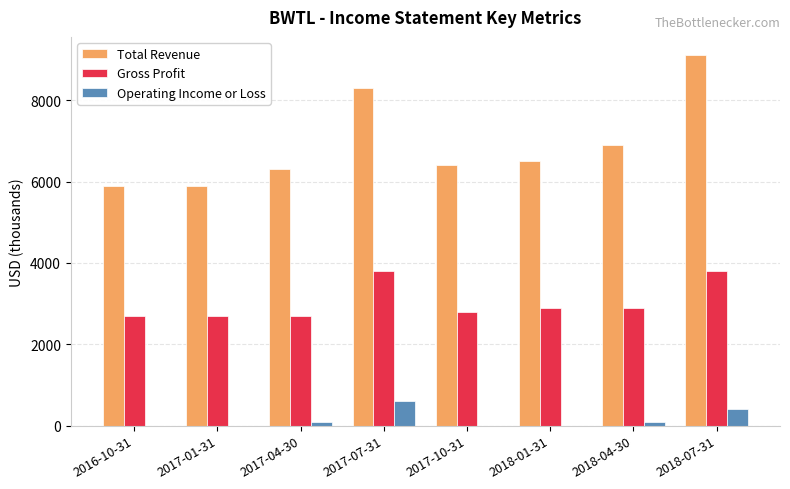

Between 2017-07-31 and 2018-01-31, which series saw the biggest shift?

Total Revenue